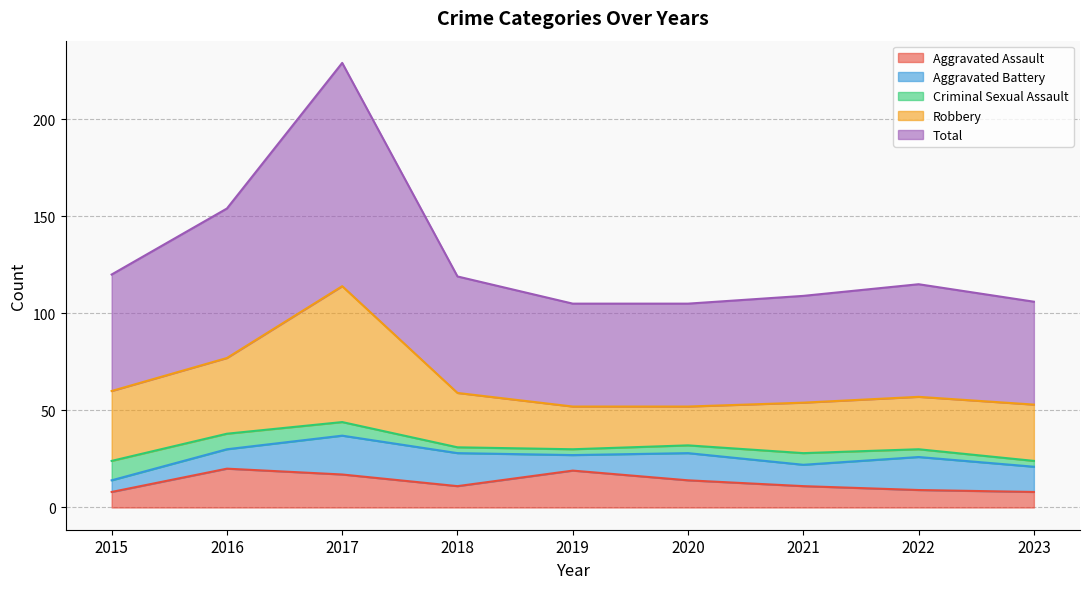

What are all the series names shown in the legend?

Aggravated Assault, Aggravated Battery, Criminal Sexual Assault, Robbery, Total